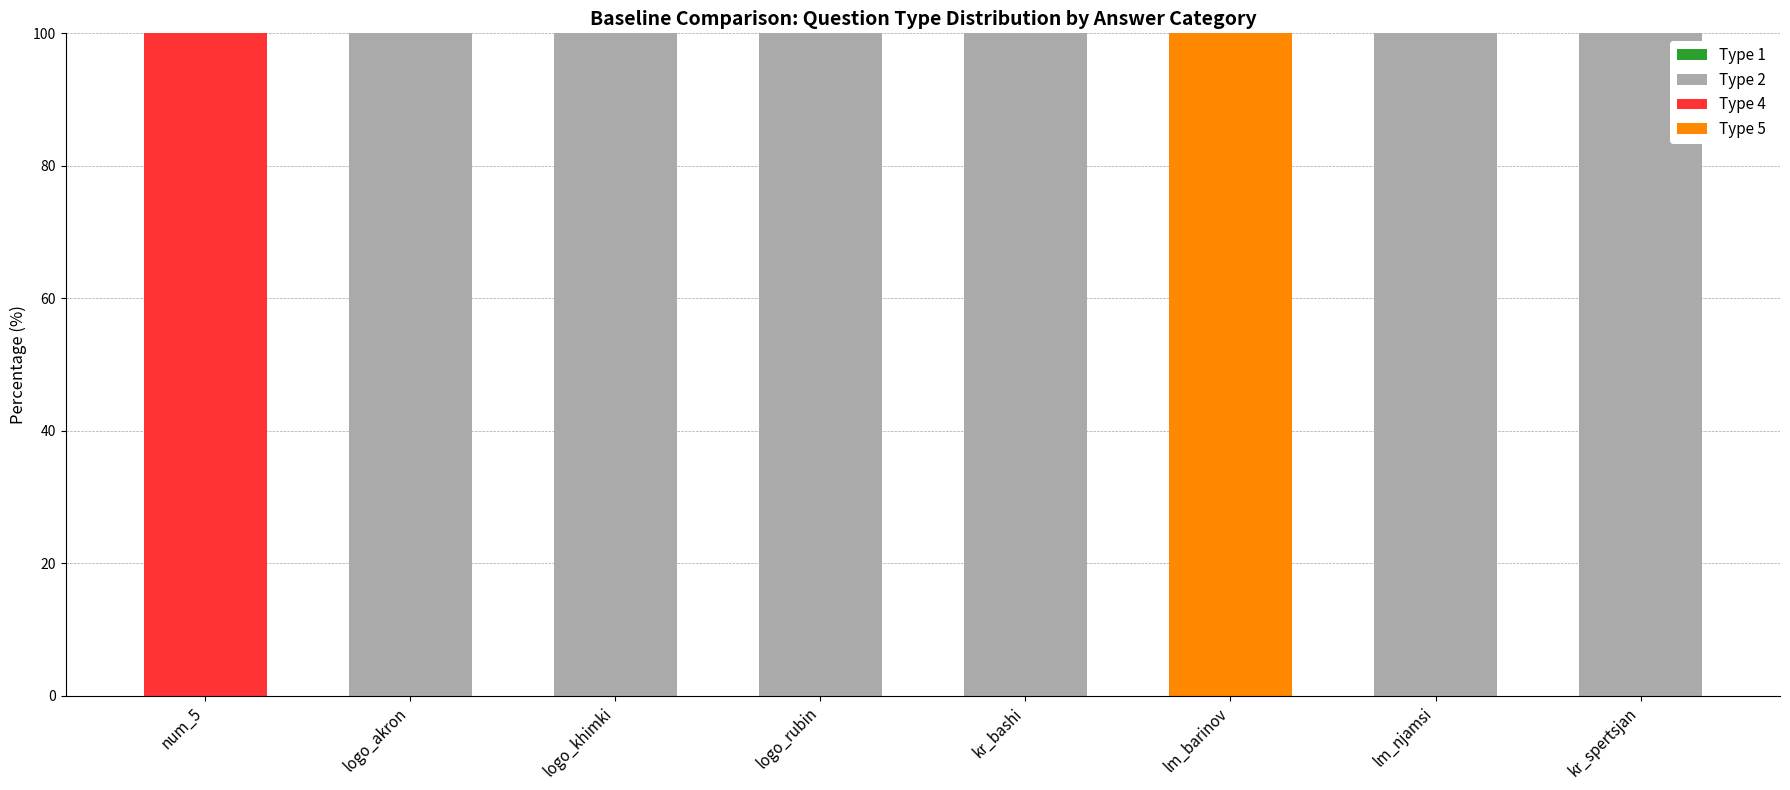

True or false: Type 2 has a value of 0 at lm_barinov.

True